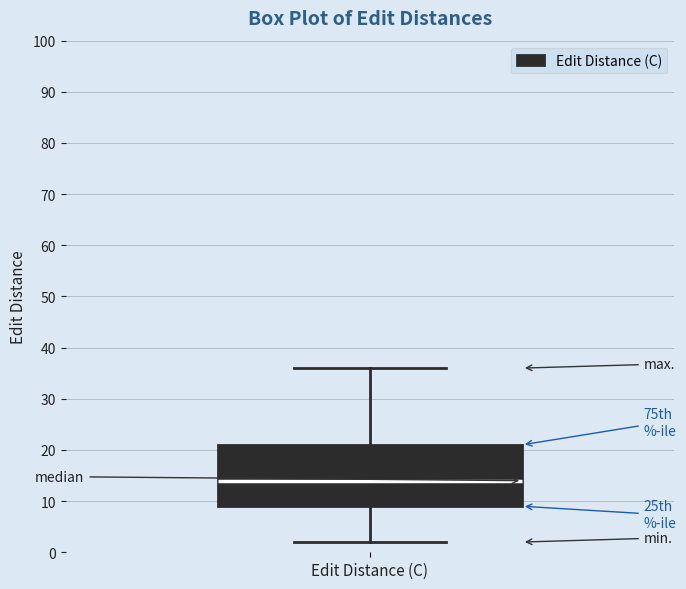

Where is the upper edge of the box for Edit Distance (C) on the y-axis? The values are not printed on the chart, so give them approximately, as read against the axis.

21